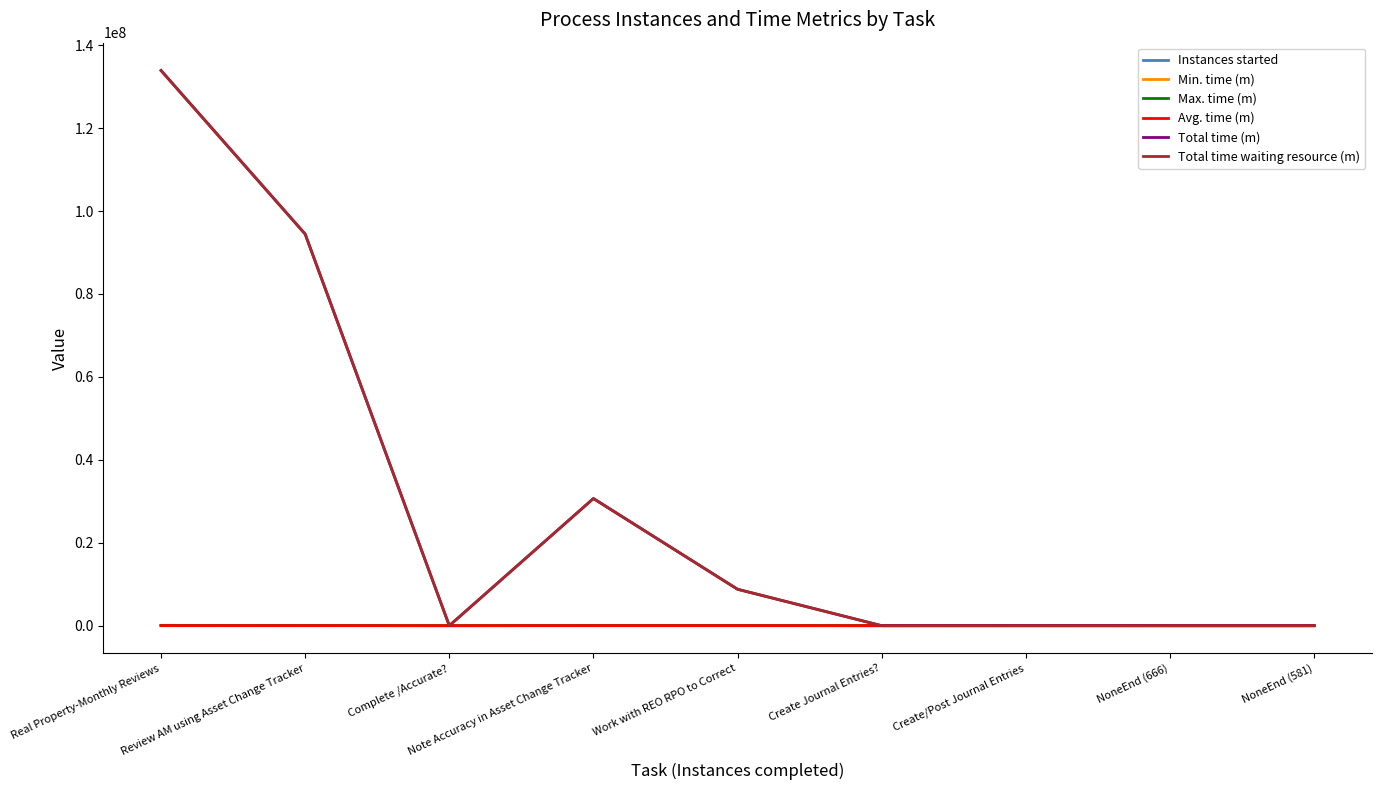

At how many categories does at least one series exceed 73844220?

2